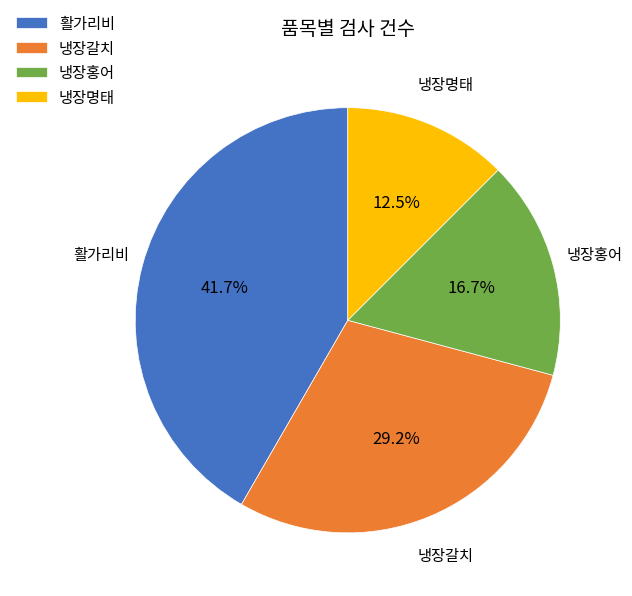

Rank the categories by value from lowest to highest.

냉장명태, 냉장홍어, 냉장갈치, 활가리비